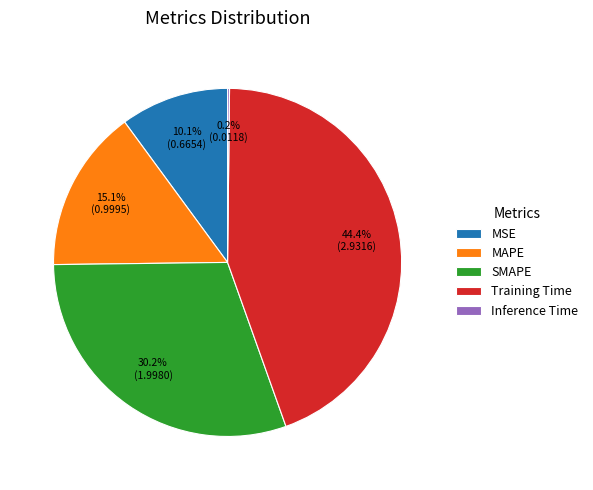

Which slice is the largest?

Training Time